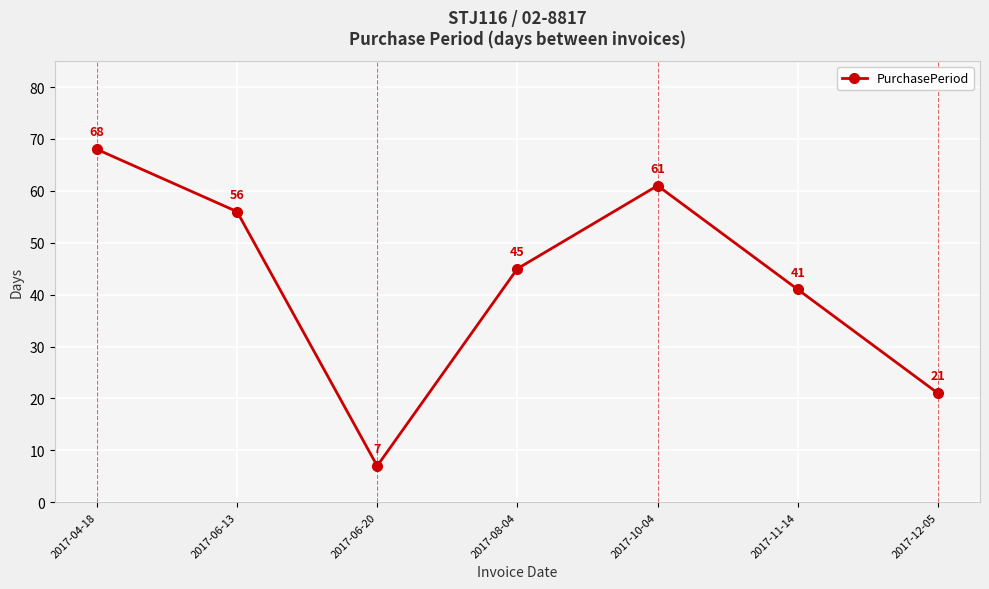

Reading right to left, extract all data points from this chart.

2017-12-05=21	2017-11-14=41	2017-10-04=61	2017-08-04=45	2017-06-20=7	2017-06-13=56	2017-04-18=68